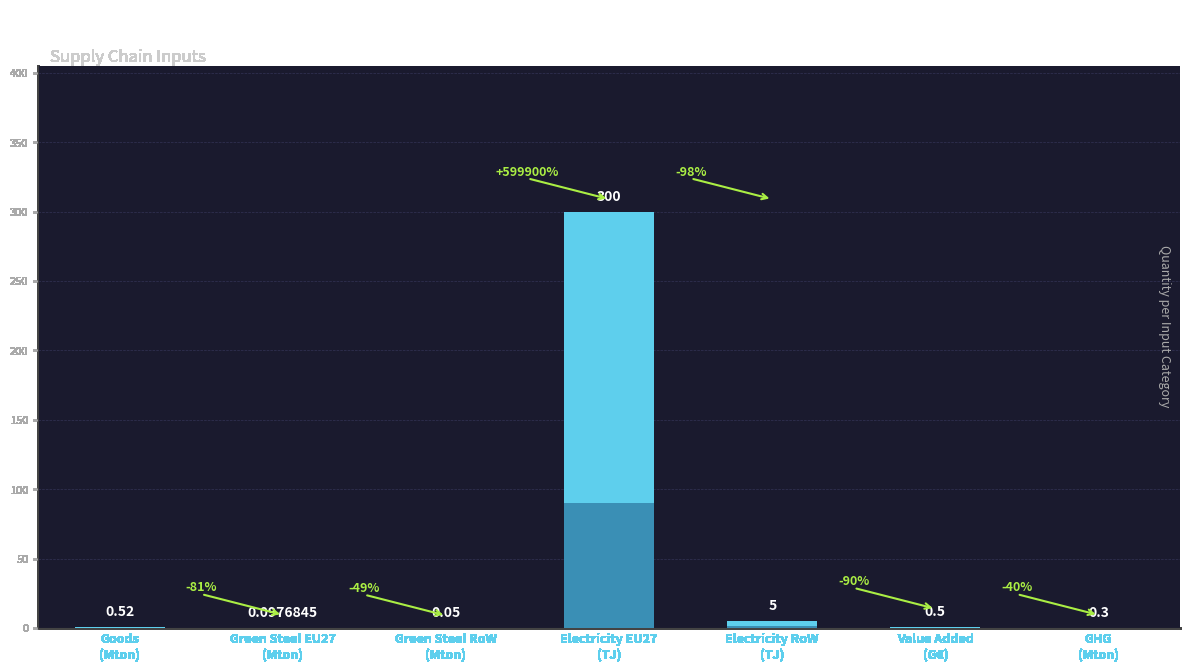

What is the change in value from Goods
(Mton) to GHG
(Mton)?

-0.2